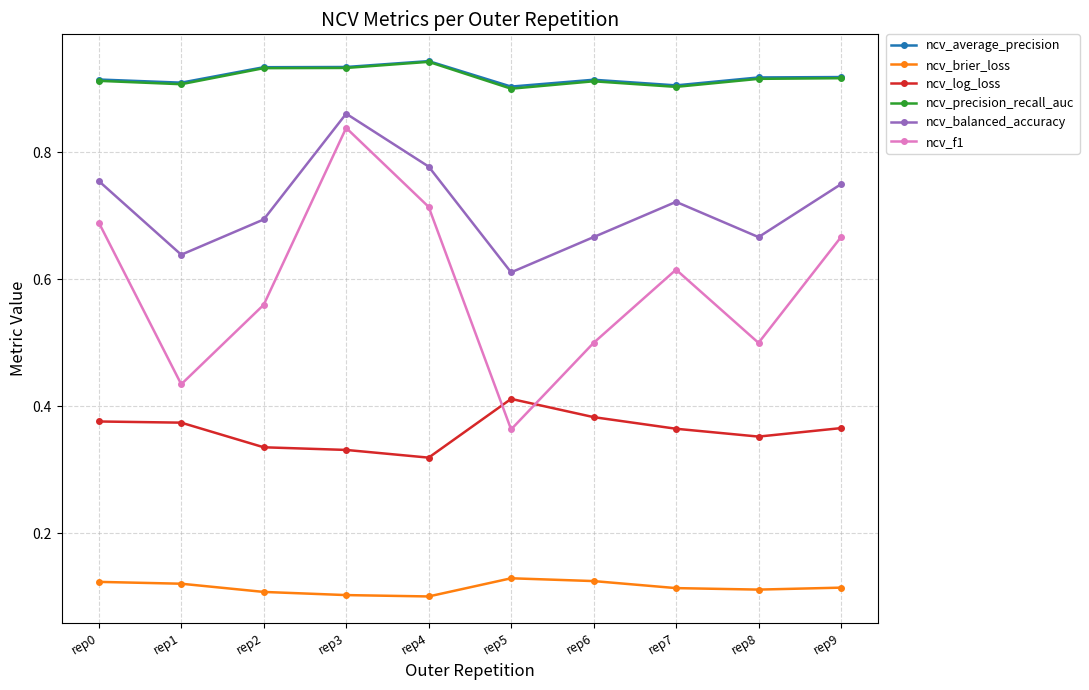

True or false: ncv_average_precision and ncv_brier_loss intersect in this chart.

False